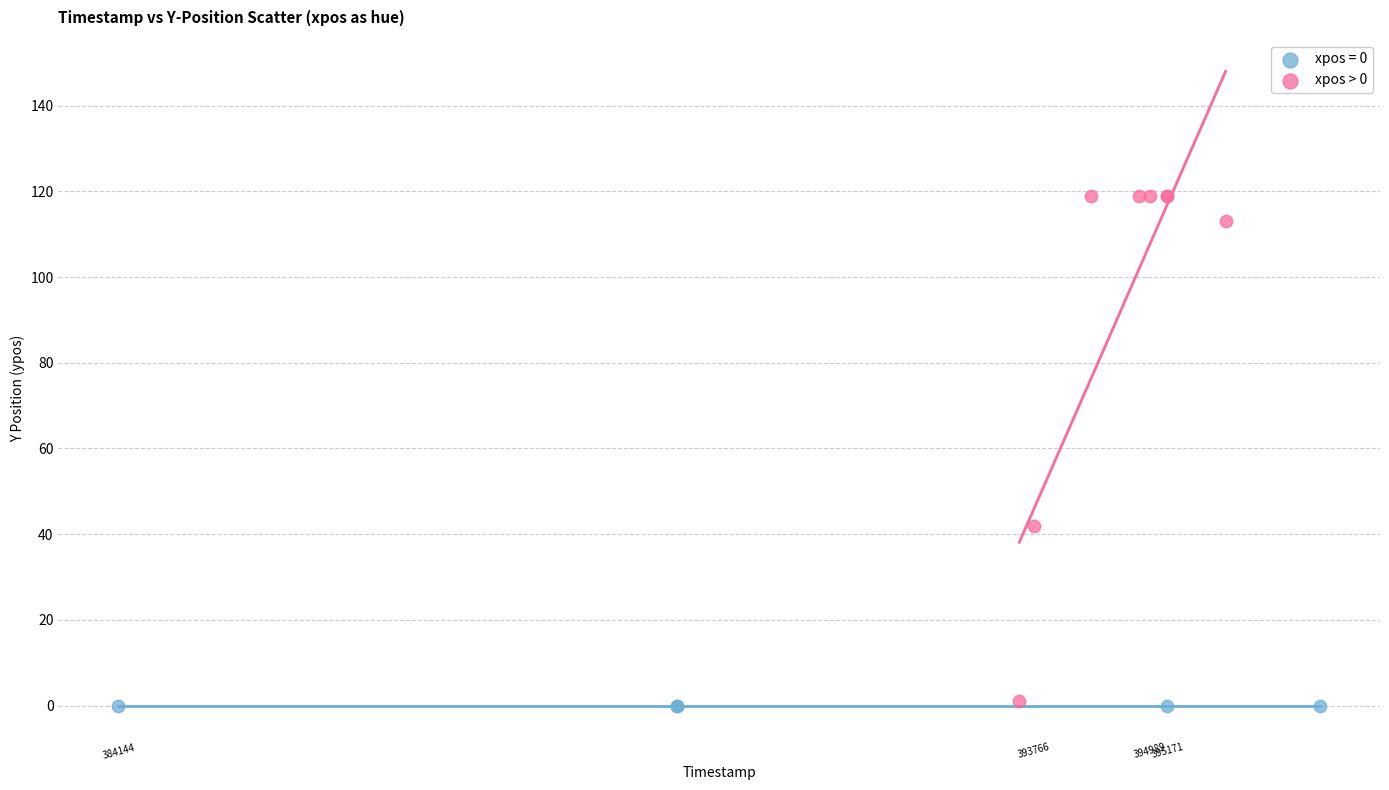

Which series contains the highest Y value?

xpos > 0